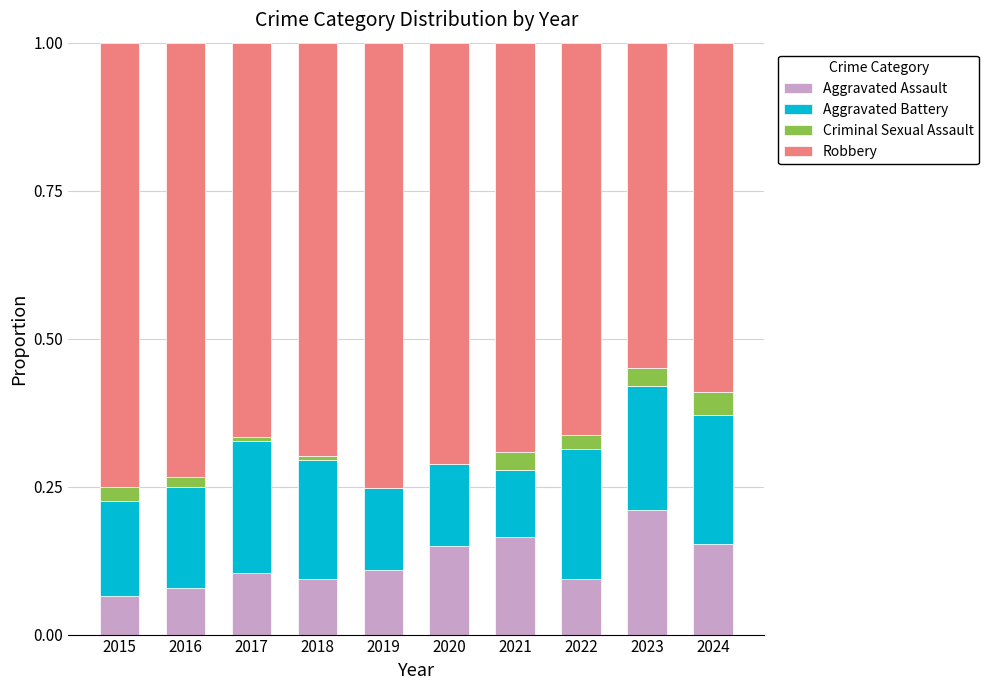

How many distinct data groups are displayed?

4